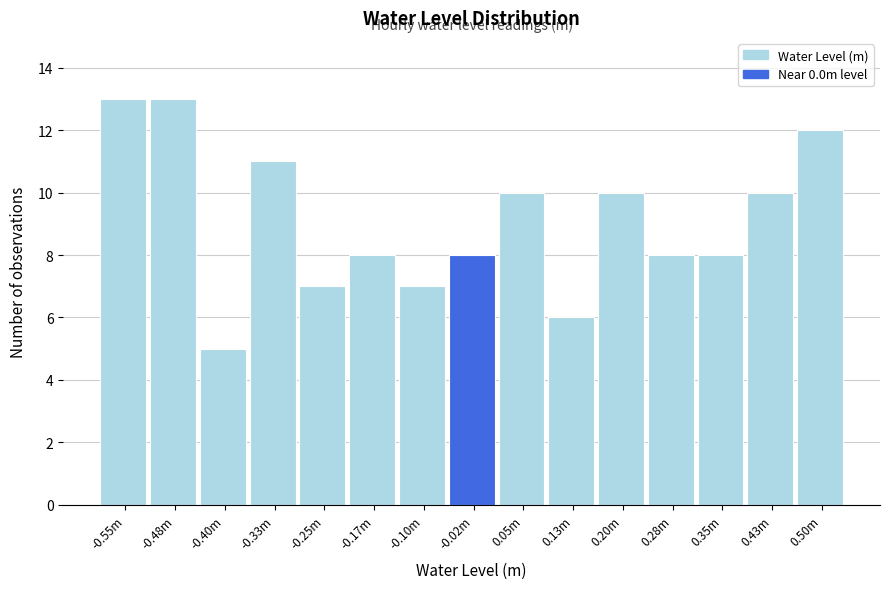

Reading left to right, extract all data points from this chart.

-0.55m=13	-0.48m=13	-0.40m=5	-0.33m=11	-0.25m=7	-0.17m=8	-0.10m=7	-0.02m=8	0.05m=10	0.13m=6	0.20m=10	0.28m=8	0.35m=8	0.43m=10	0.50m=12